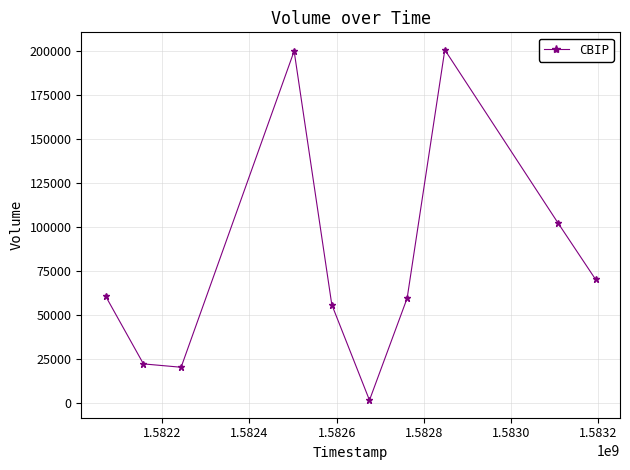

What is the difference between the second highest and second lowest values?

179400